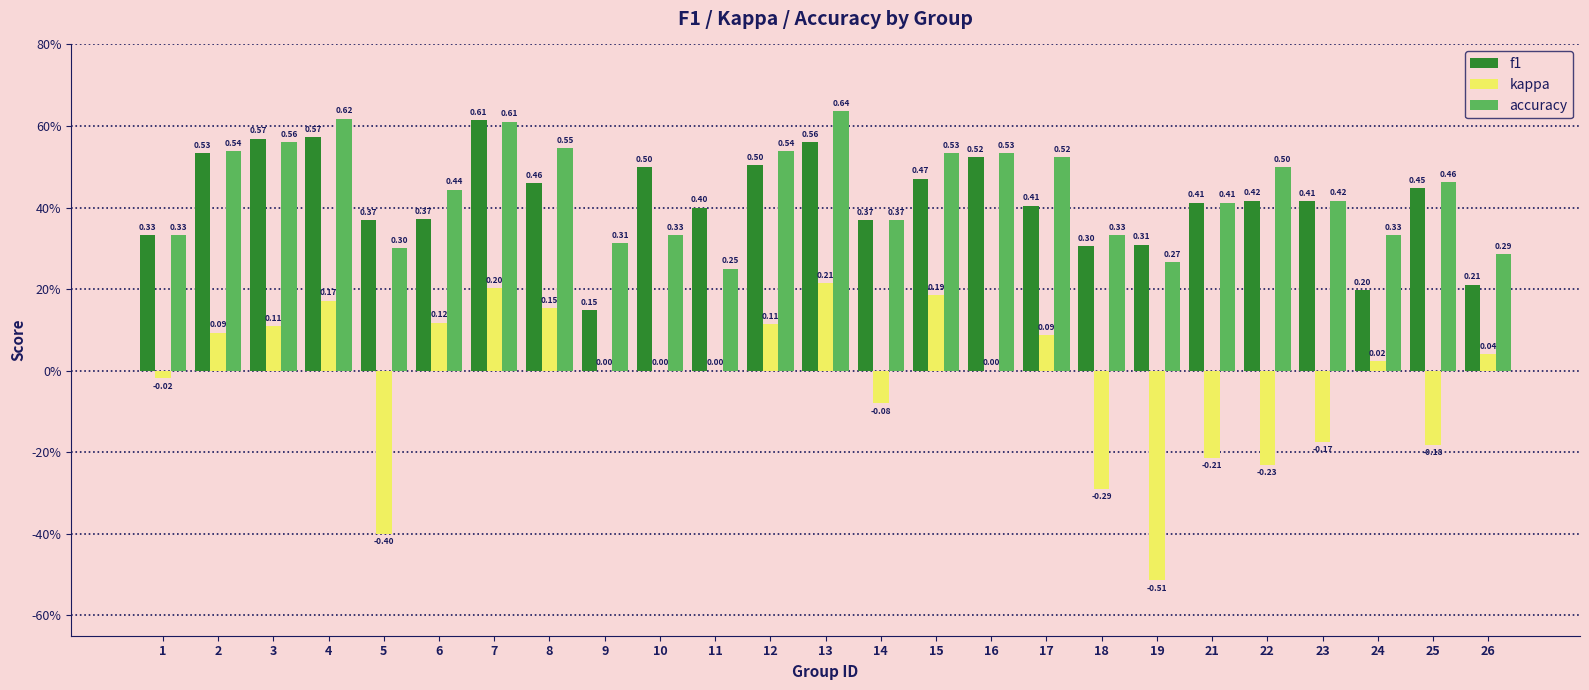

Is it true that accuracy equals 0.9 at 7?

False